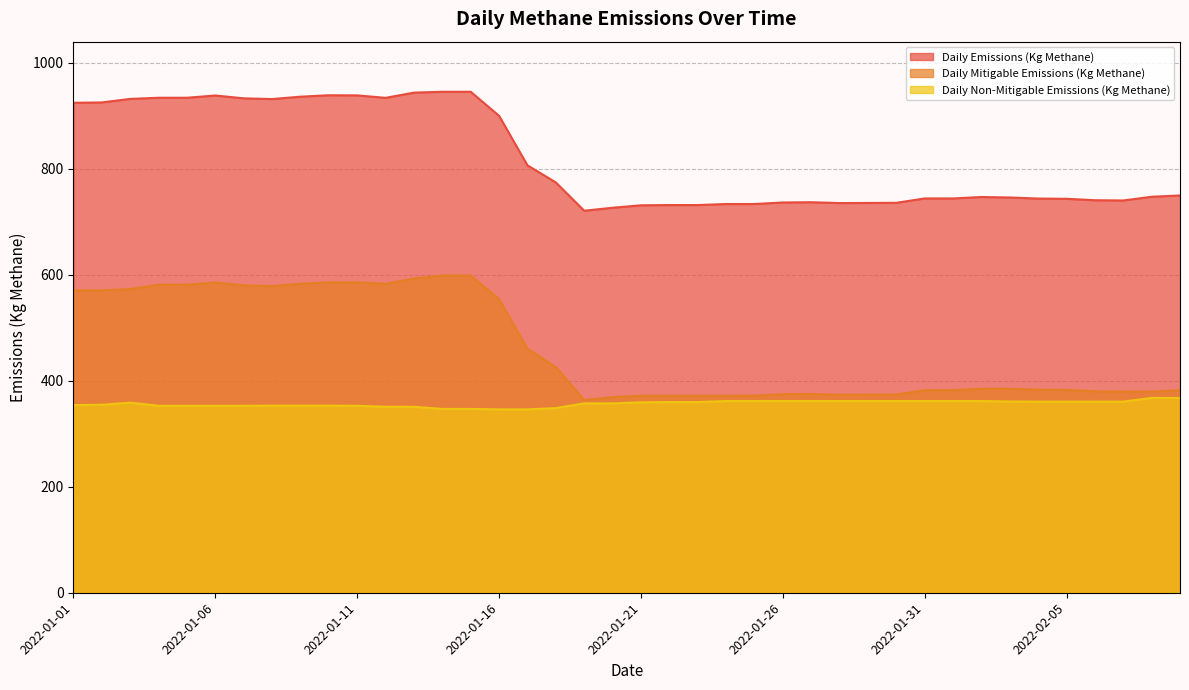

Is the value of Daily Mitigable Emissions (Kg Methane) at 2022-01-31 greater than the value of Daily Emissions (Kg Methane) at 2022-01-24?

No